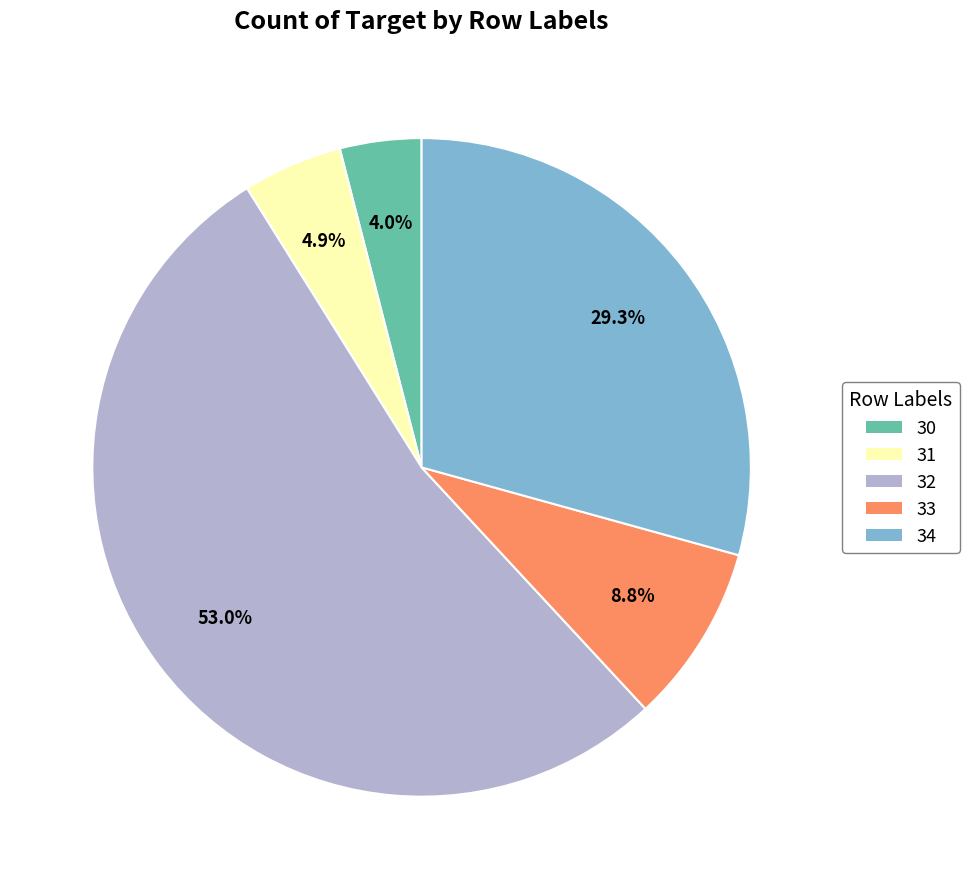

True or false: 32 accounts for 41% of the total.

False